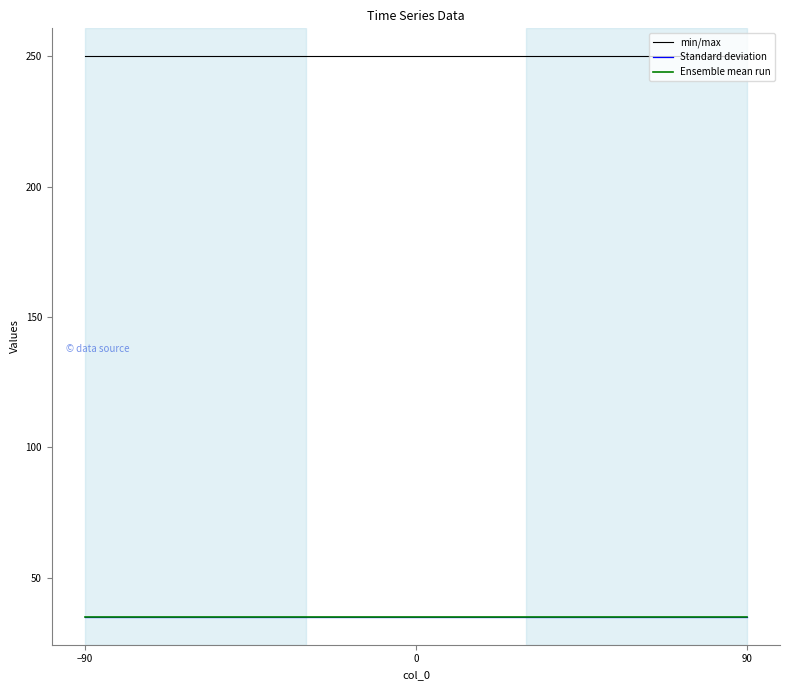

What is the sum of the Standard deviation values at 0 and −90?

70